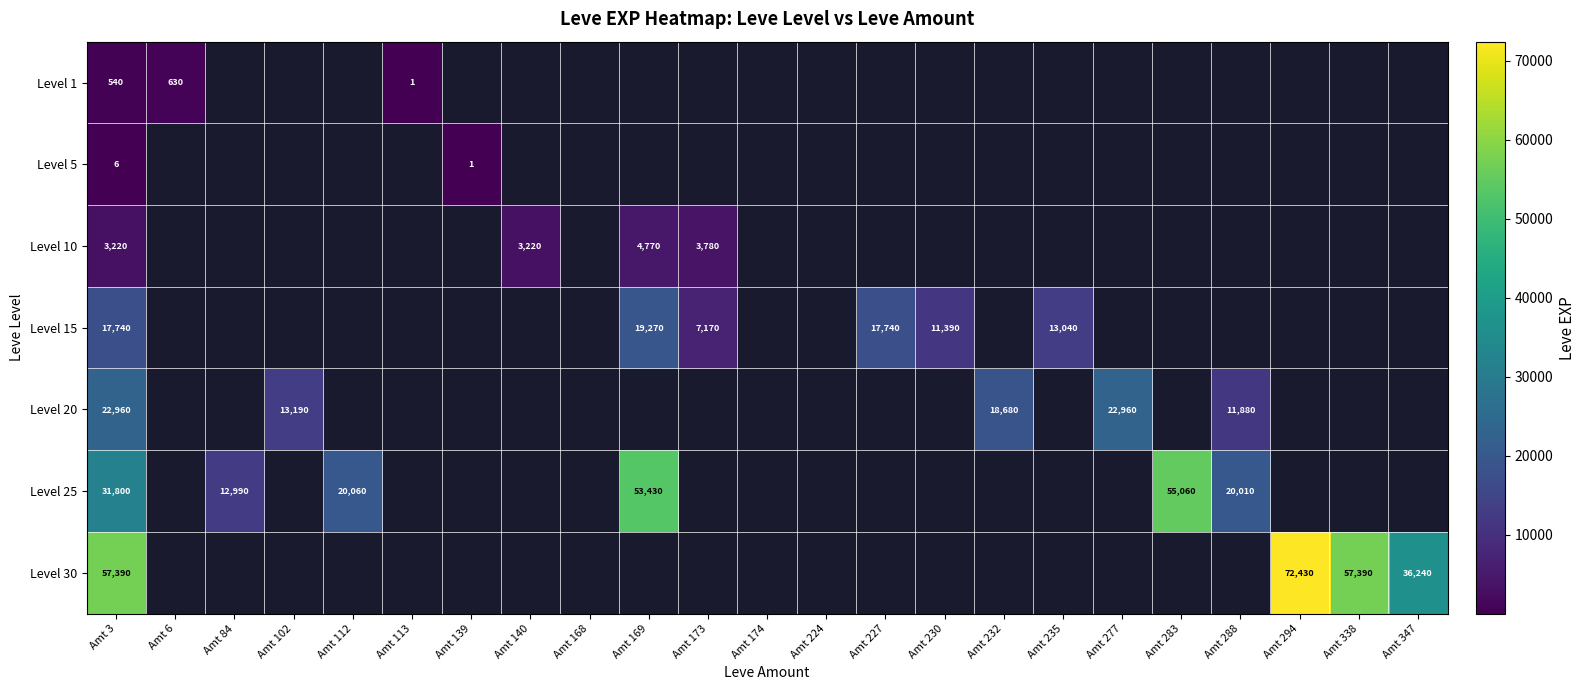

How many categories are shown in the chart?

23